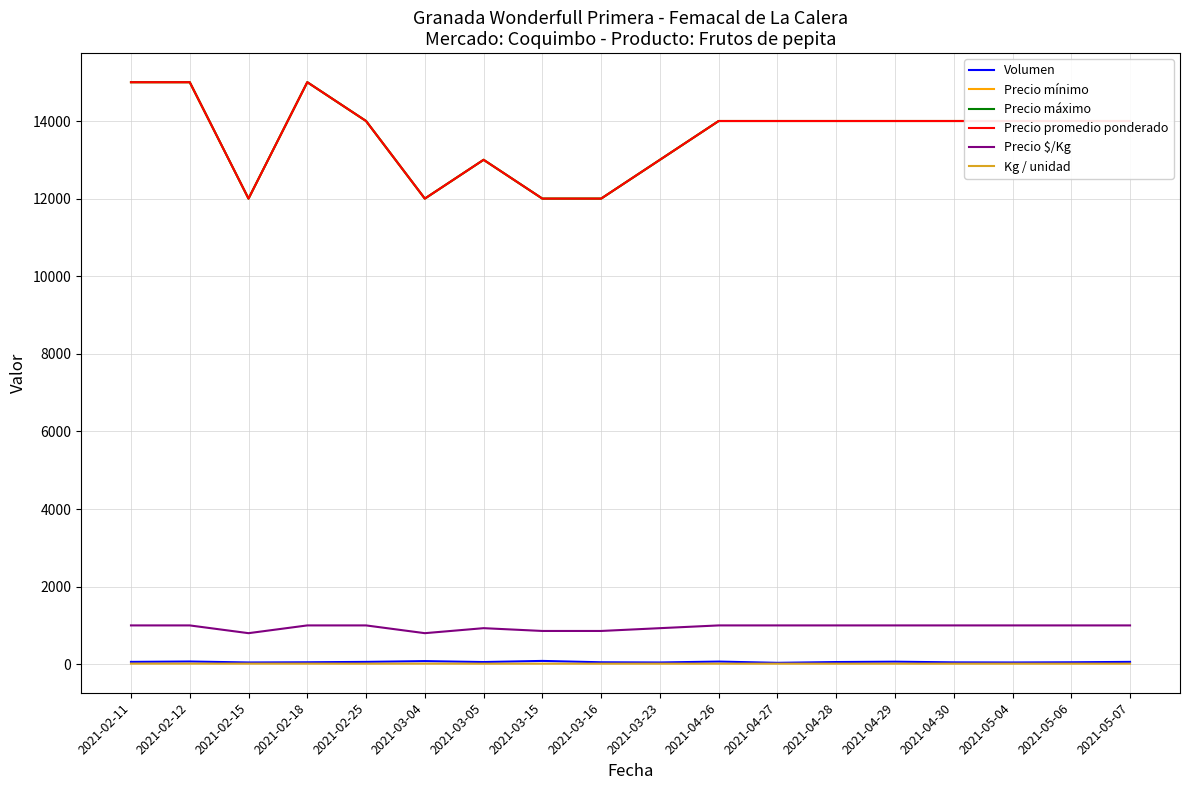

True or false: Precio máximo and Precio mínimo intersect in this chart.

False